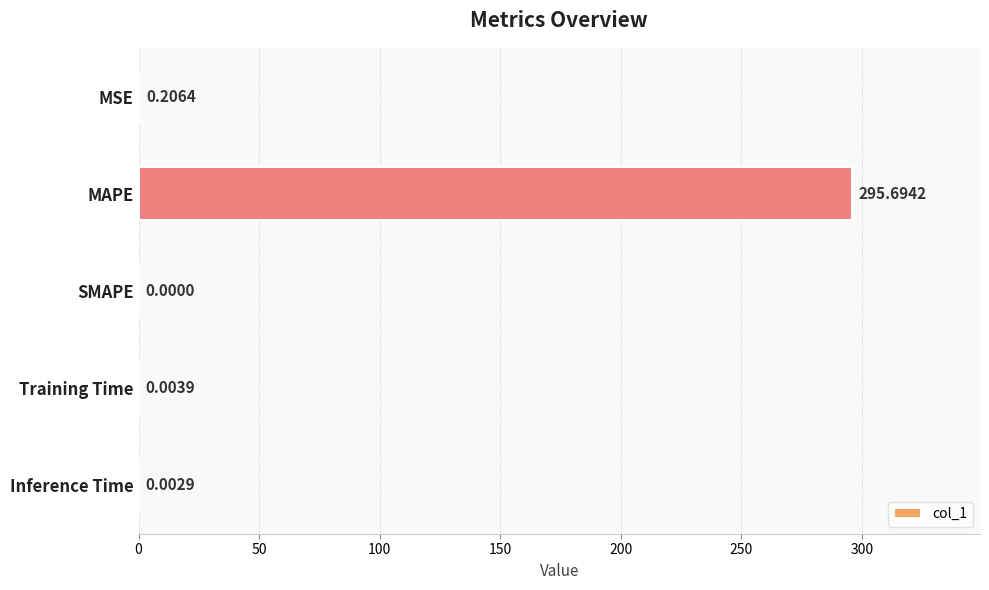

Count the number of values greater than 0.

4